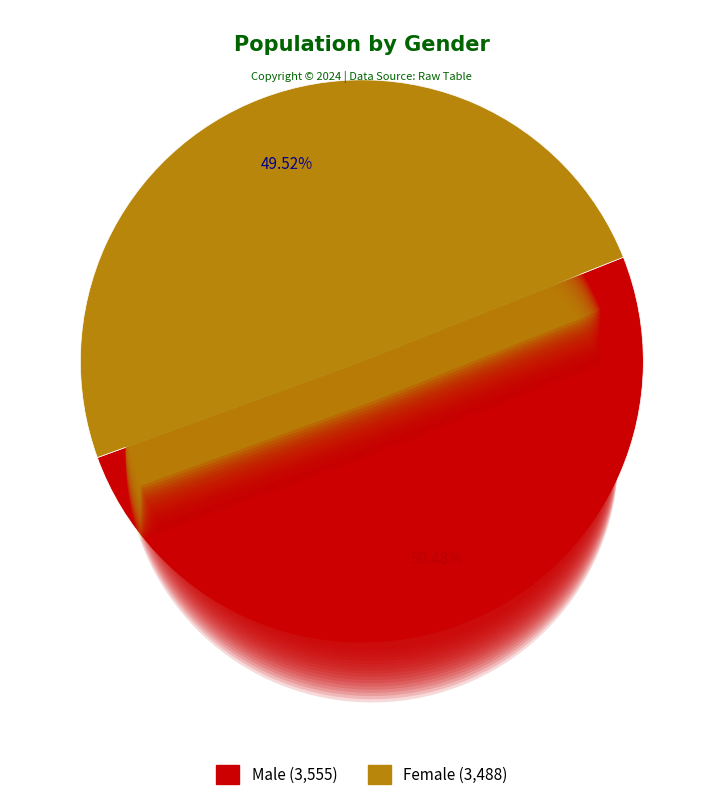

The Female slice represents 38% of the pie. True or false?

False